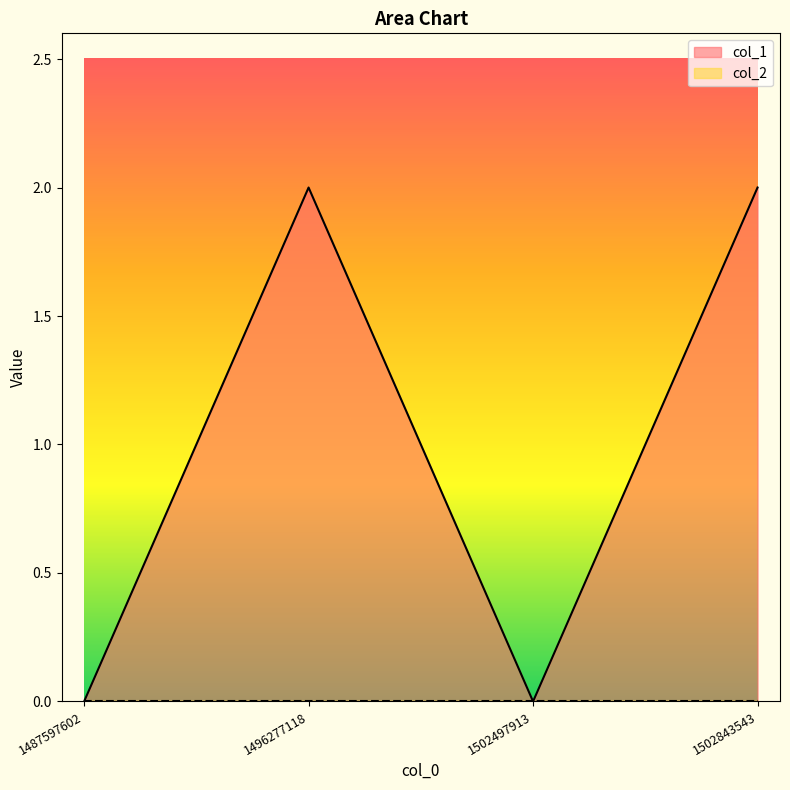

Is it true that the value at 1496277118 is 2?

True